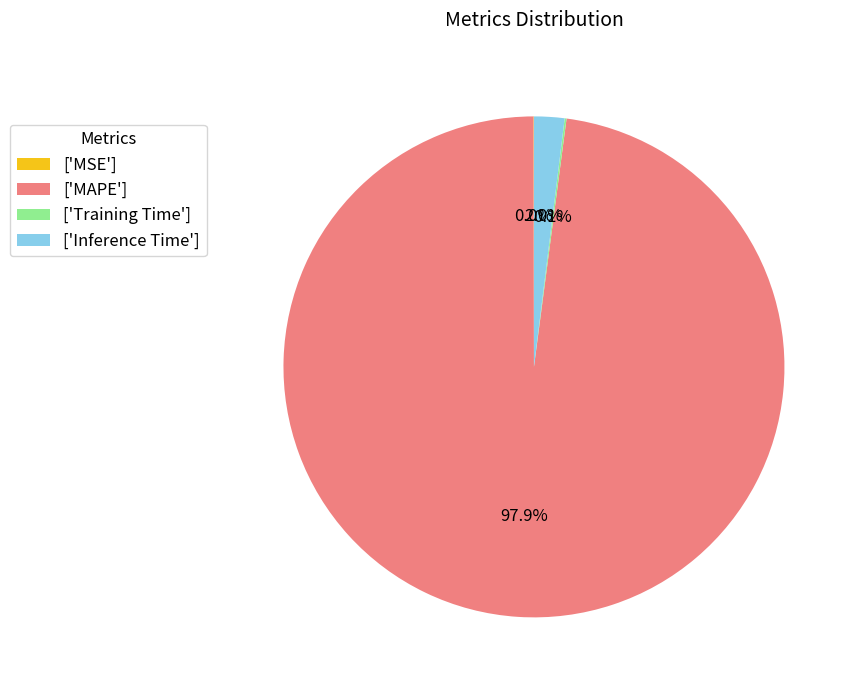

Between ['Inference Time'] and ['MAPE'], which is larger?

['MAPE']